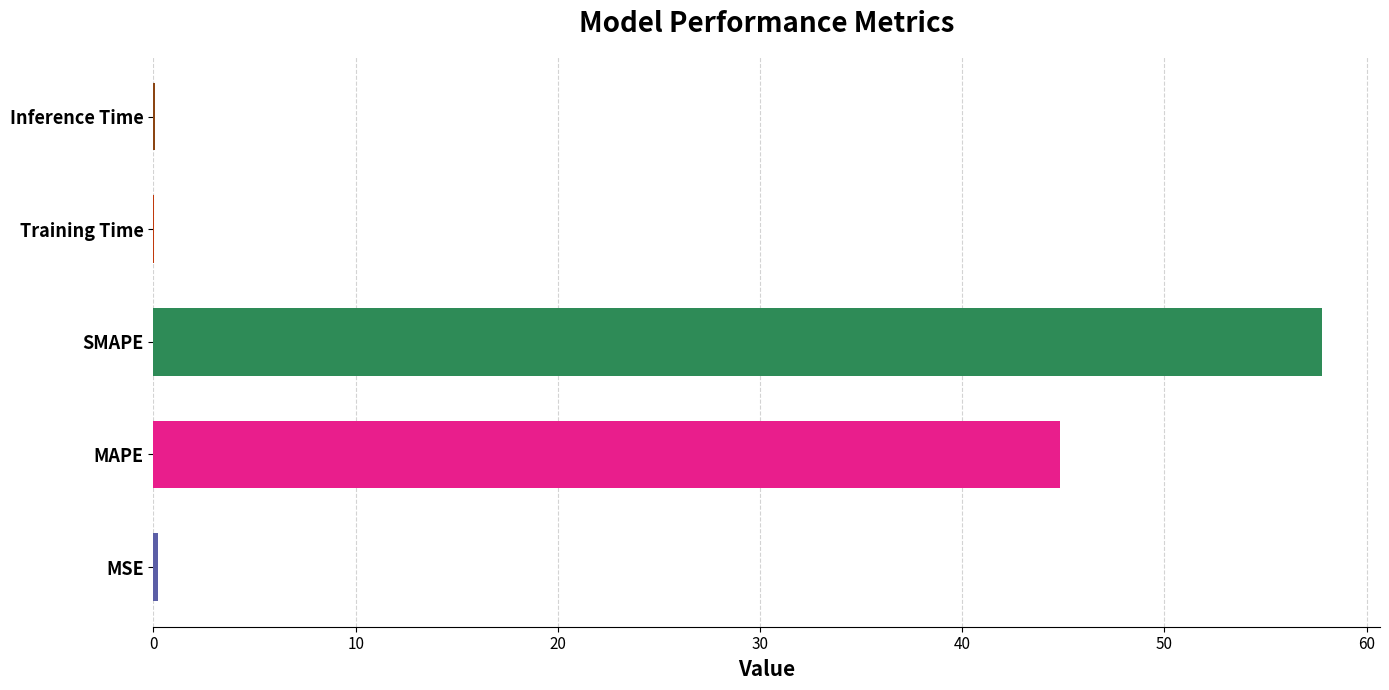

The value at SMAPE is 18.8. True or false?

False